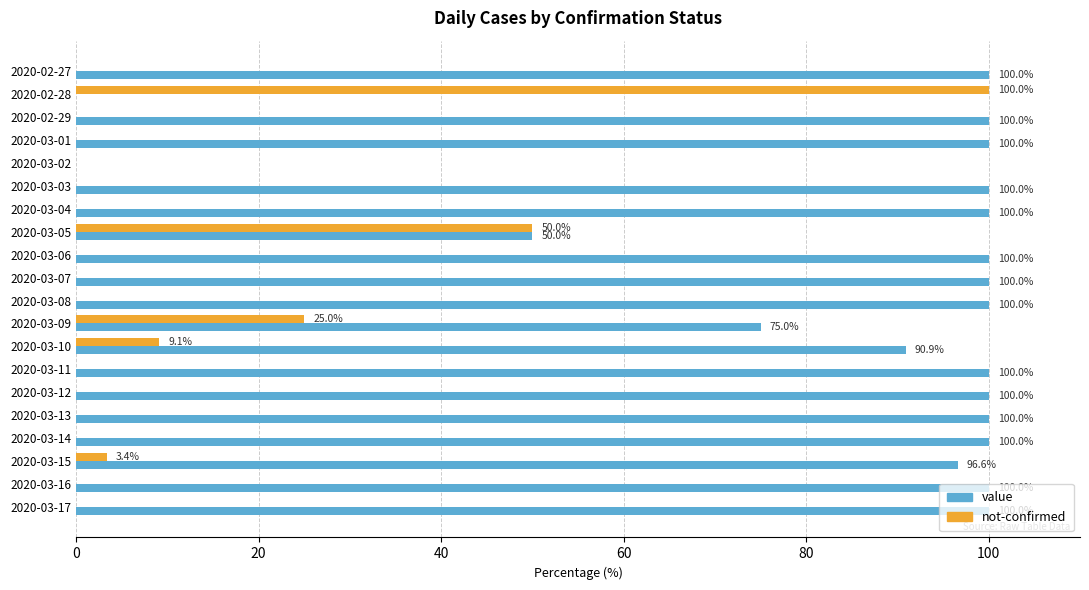

How many series are shown in this chart?

2